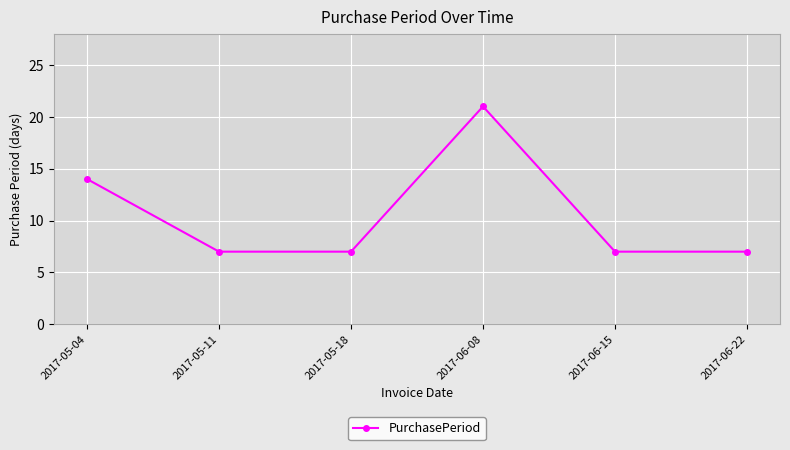

What is the label of the 1st point from the left?

2017-05-04